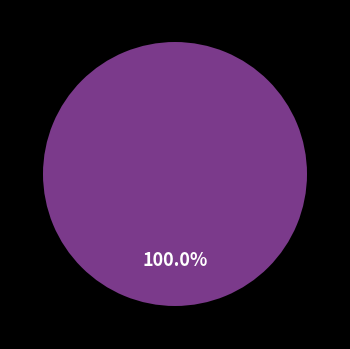

What percentage is the 18-99 slice, to the nearest percent?

100%